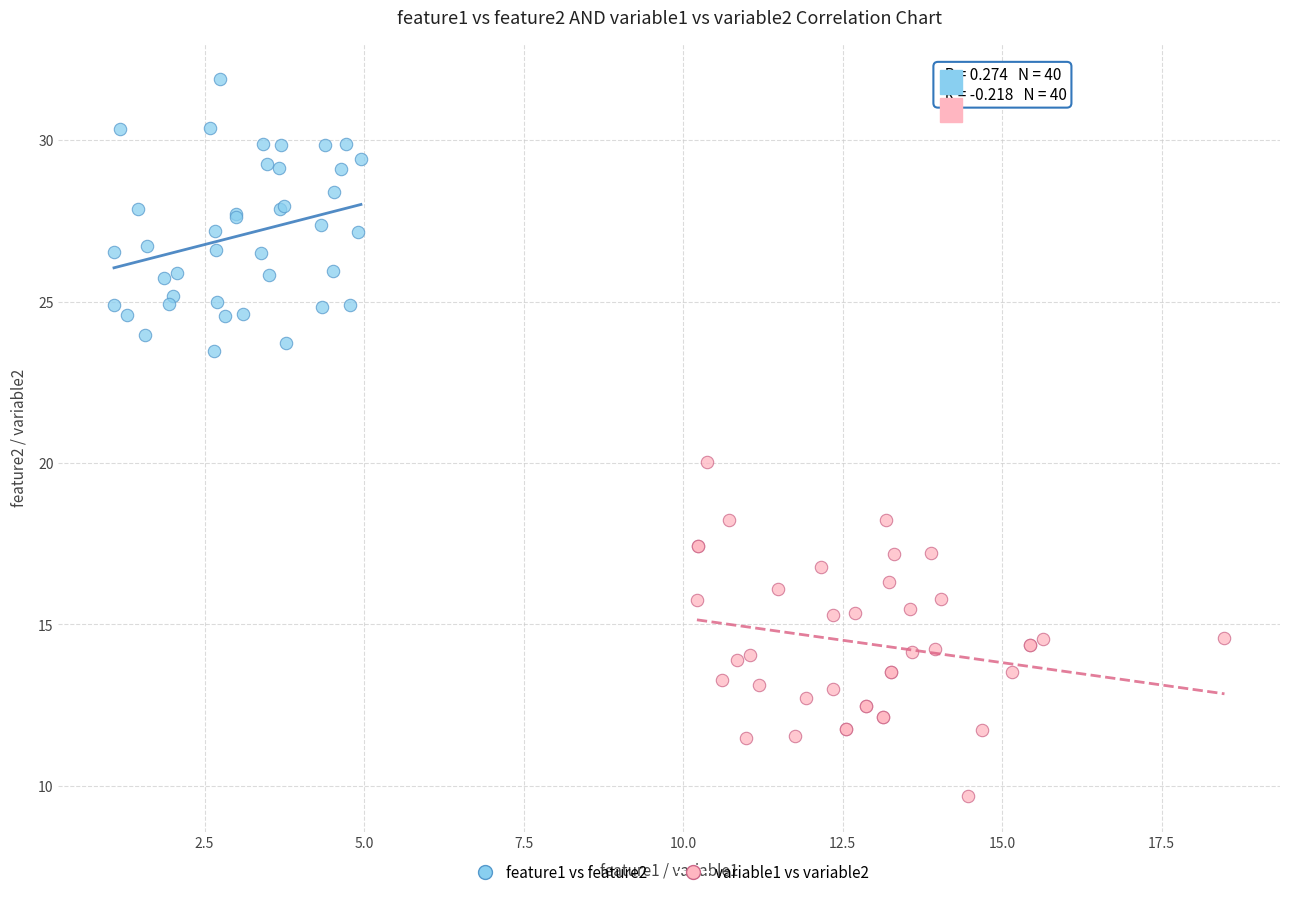

Which series reaches the maximum Y coordinate?

feature1 vs feature2